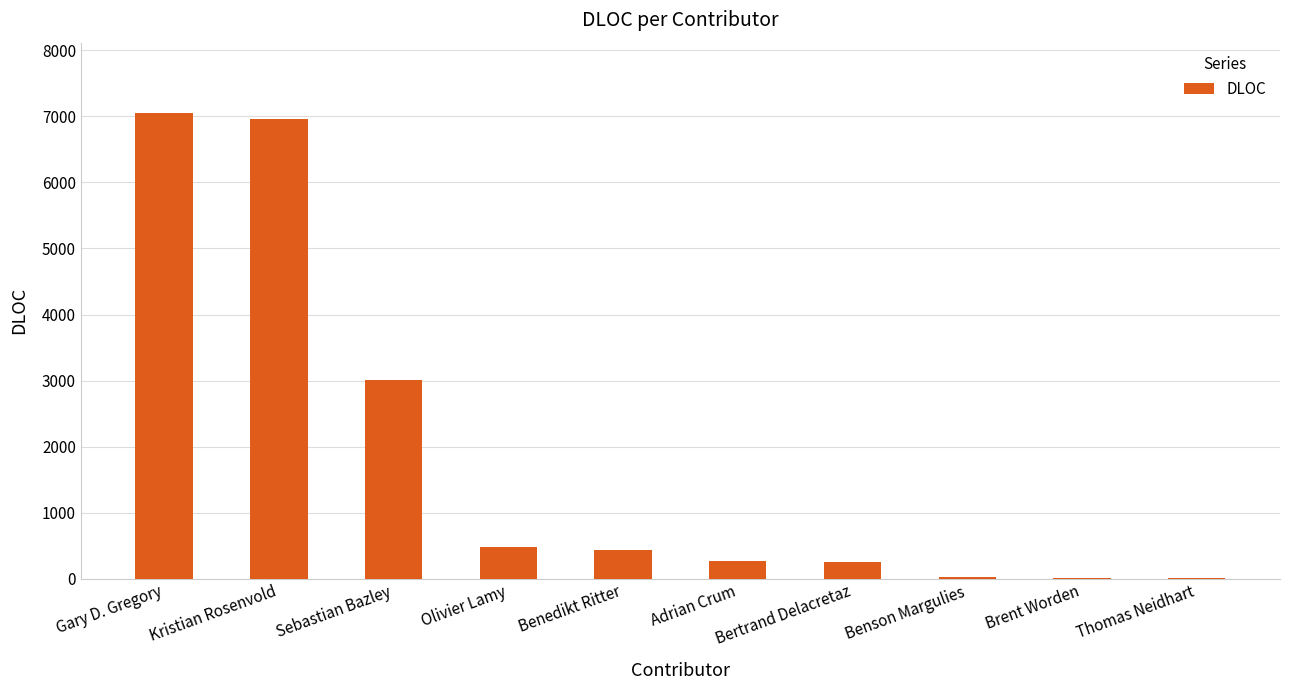

The value at Sebastian Bazley is 3009. True or false?

True